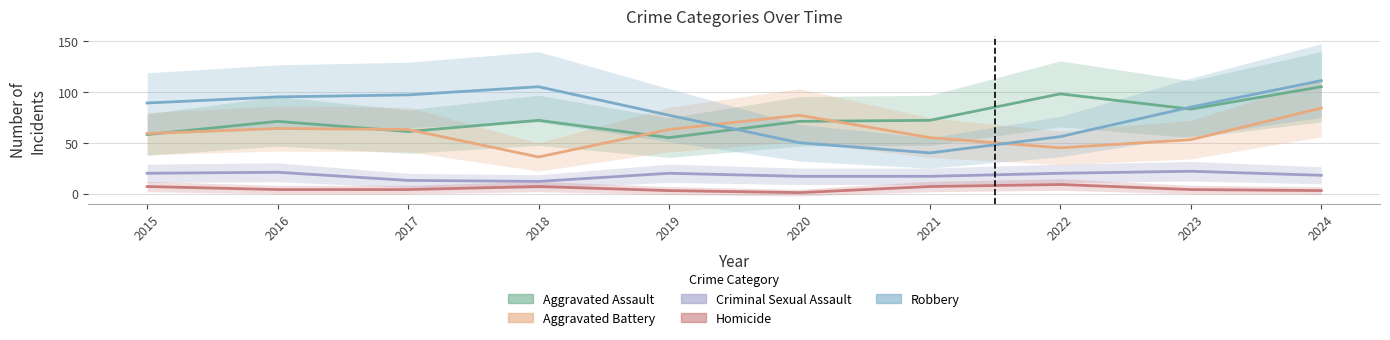

How many lines are shown in the chart?

5